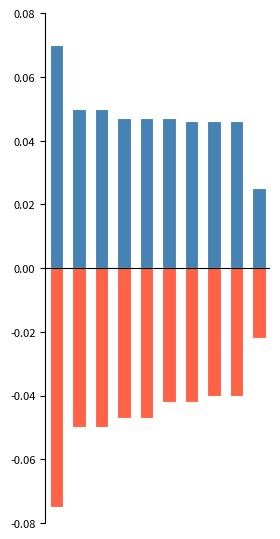

Does the chart contain stacked bars?

No